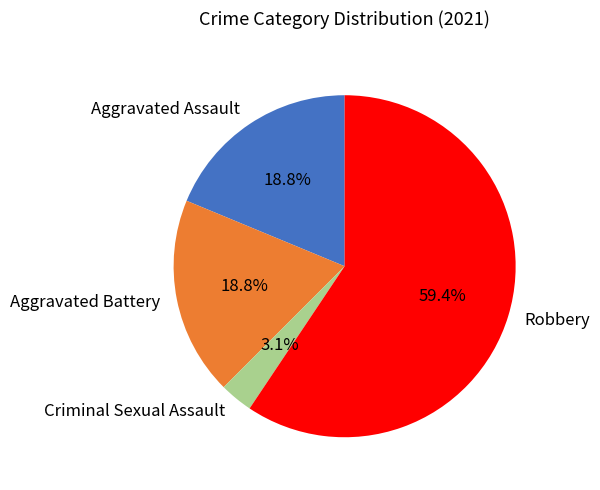

How many slices are in this pie chart?

4